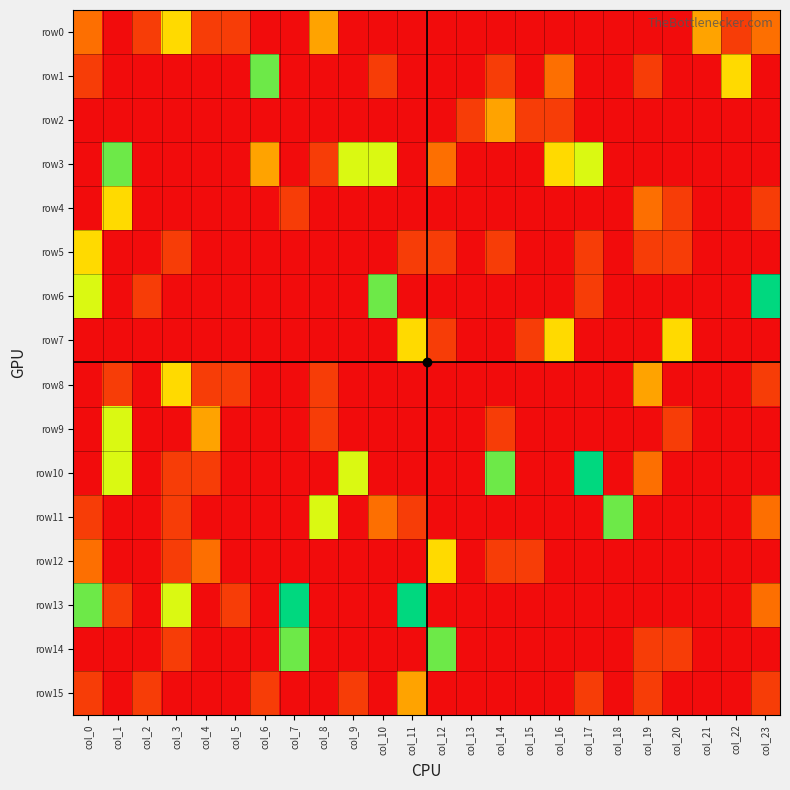

Which series has the largest total across all categories?

row3